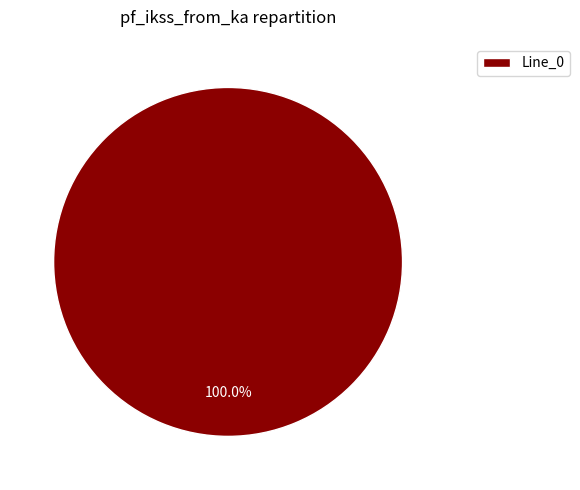

How many slices are in this pie chart?

1